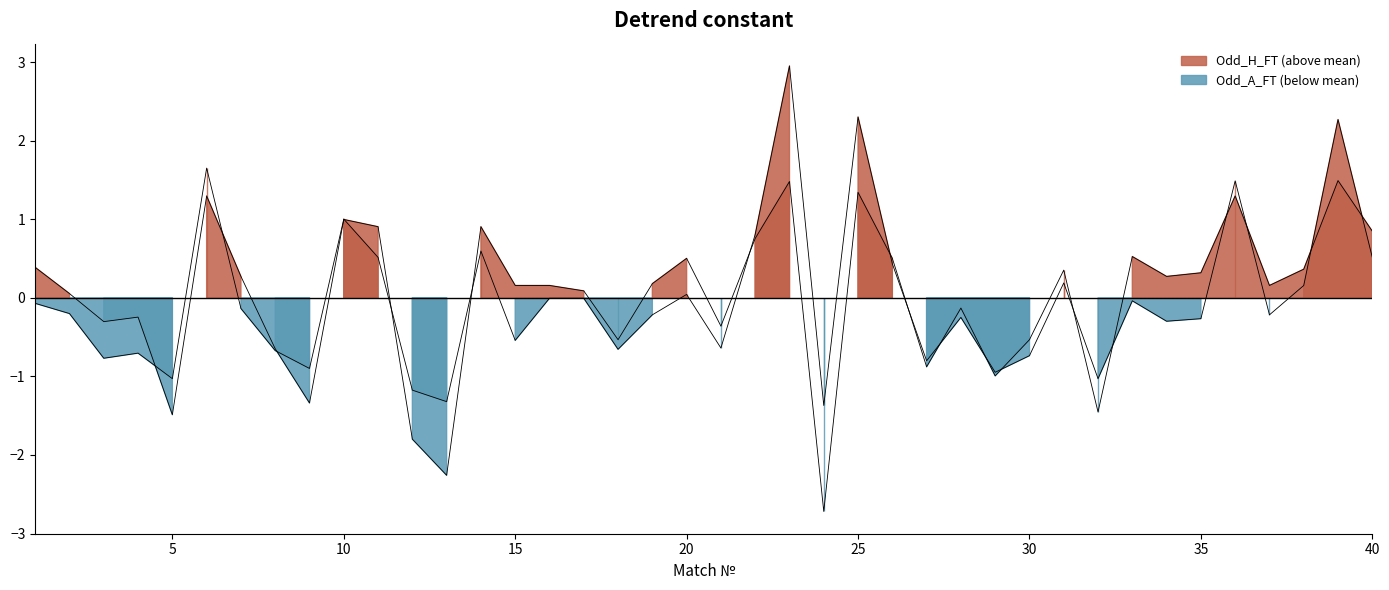

What are all the series names shown in the legend?

Odd_H_FT, Odd_A_FT